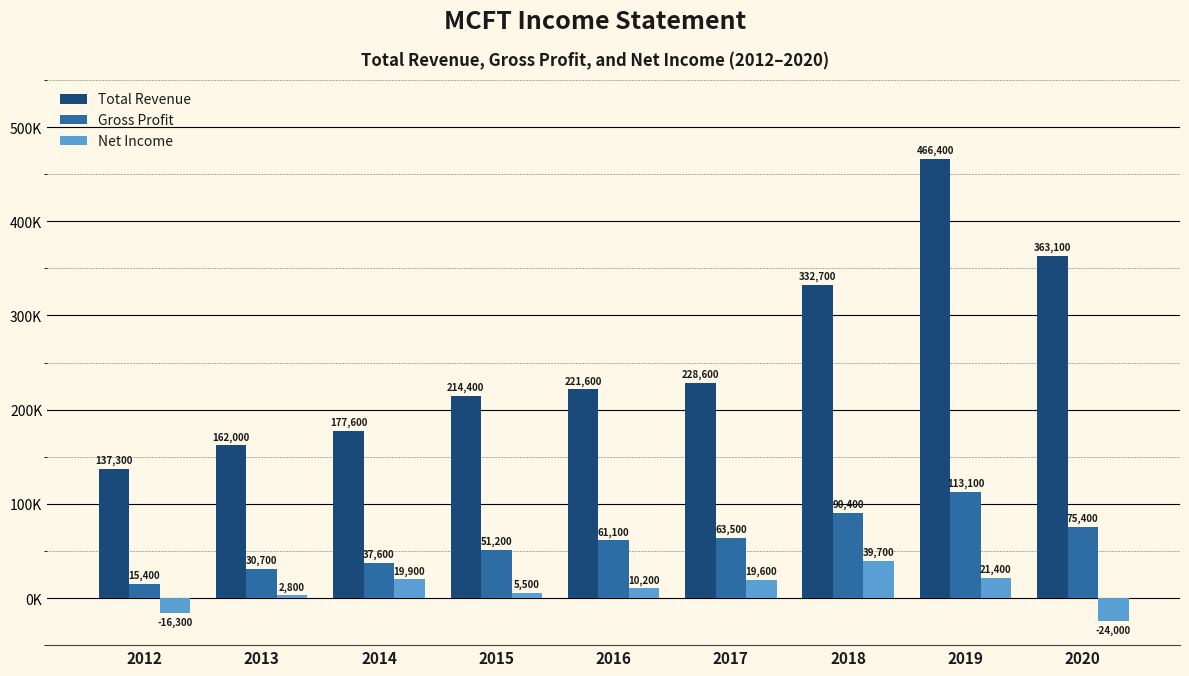

Rank the series by their maximum value, from lowest to highest.

Net Income, Gross Profit, Total Revenue